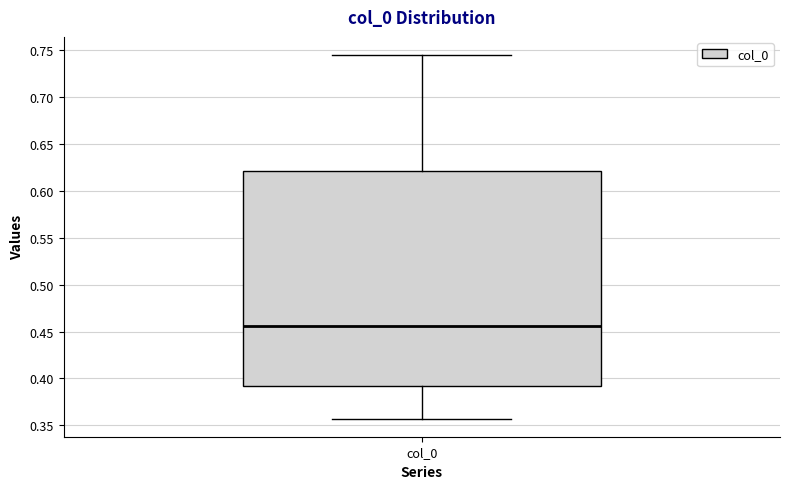

Transcribe this box plot: give where the median line is, the range the box spans, and where the two whiskers end, as read against the y-axis. The values are not printed on the chart, so give them approximately, as read against the axis.

median 0.455, box 0.390 to 0.620, whiskers 0.355 to 0.745